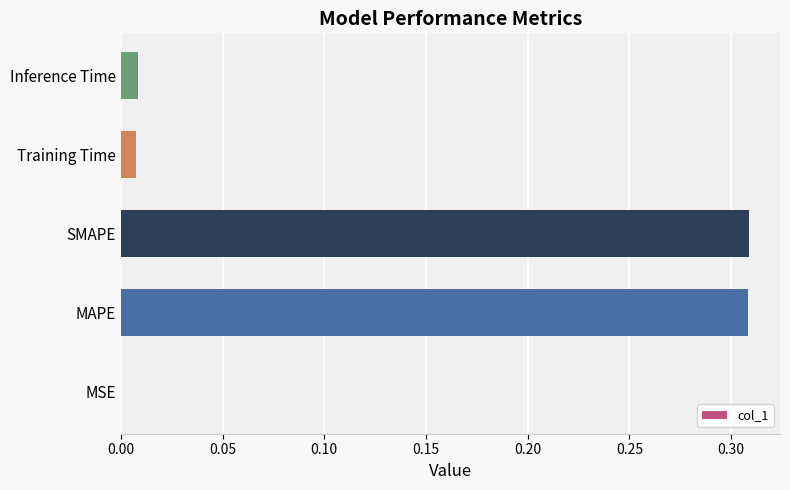

The value at SMAPE is 0.1. True or false?

False